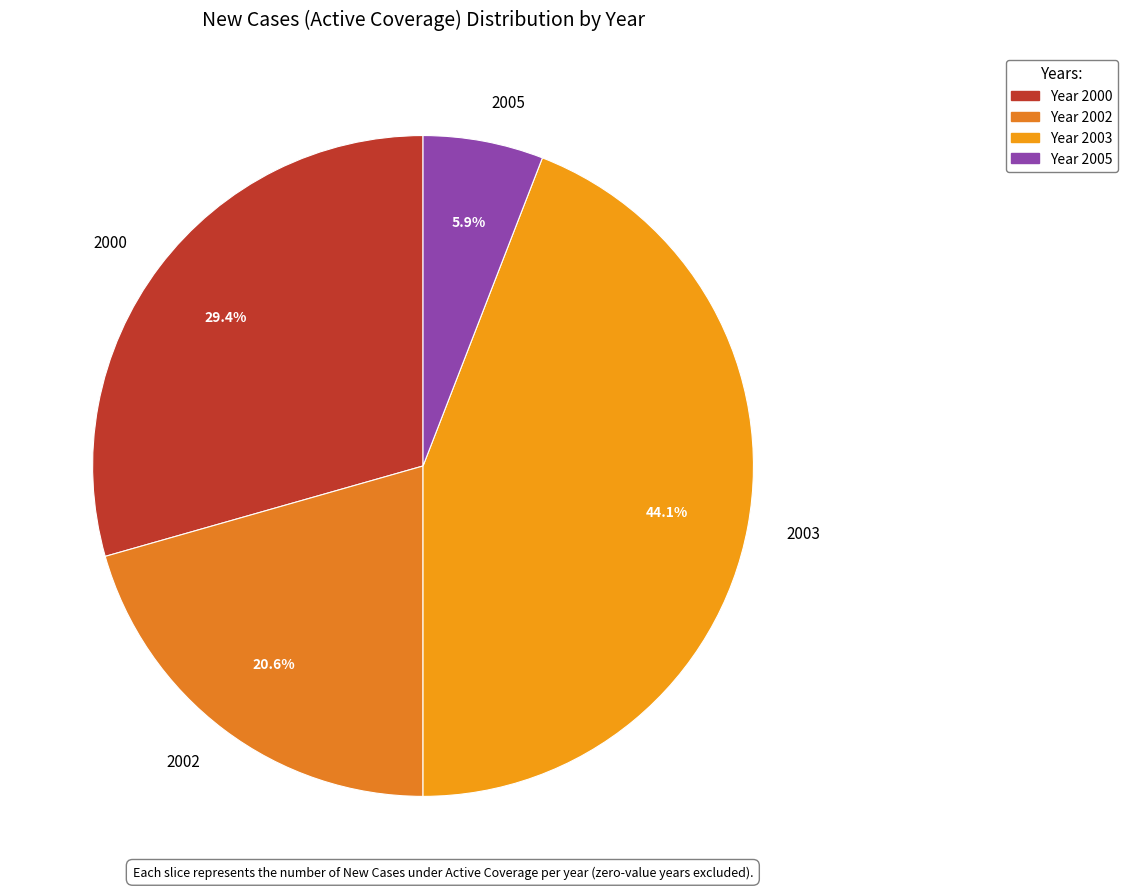

What portion of the pie excludes 2003?

55.9%